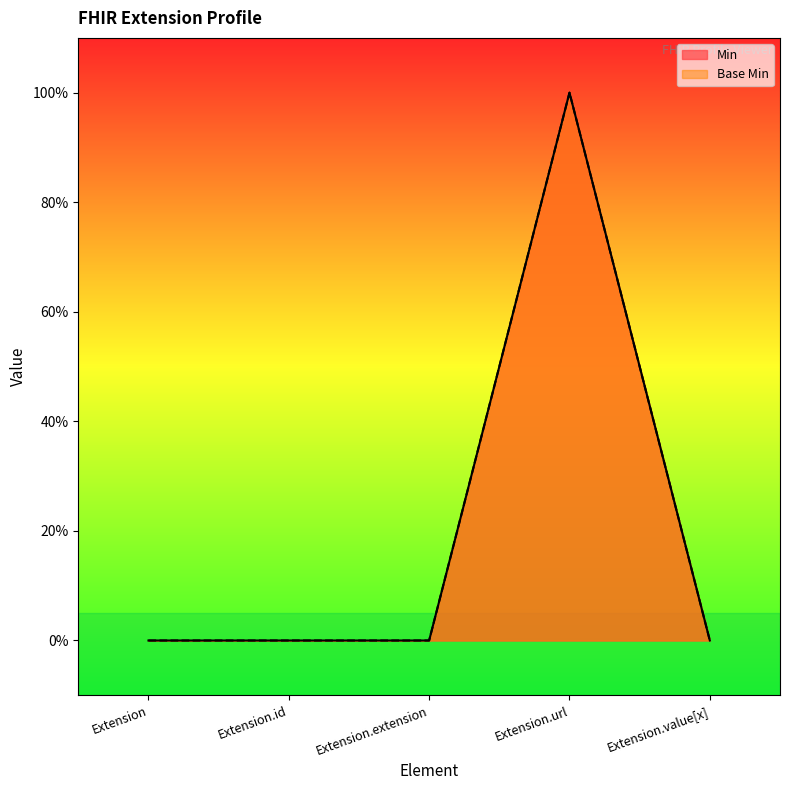

Which category has the highest value in the Base Min series?

Extension.url